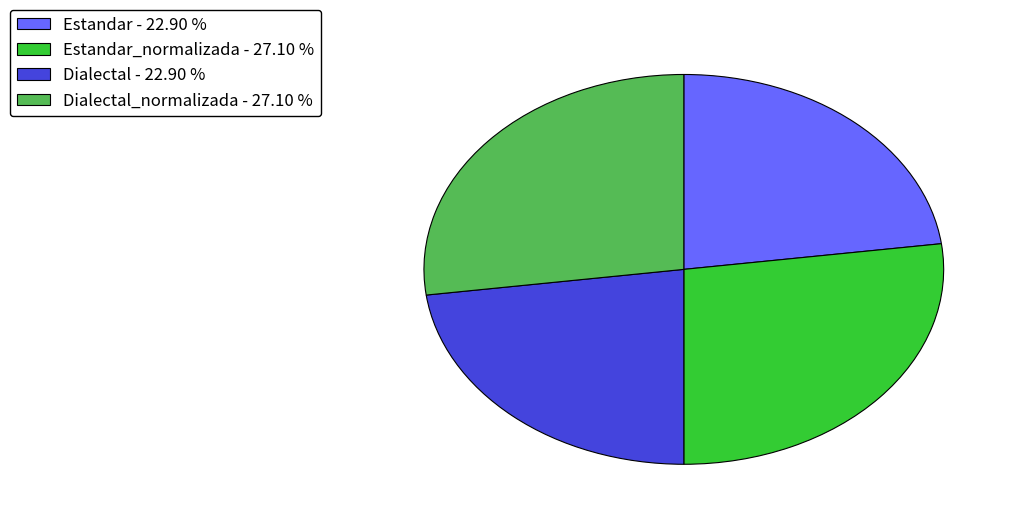

What is the ratio of the value at Estandar - 22.90 % to the value at Estandar_normalizada - 27.10 %?

0.8